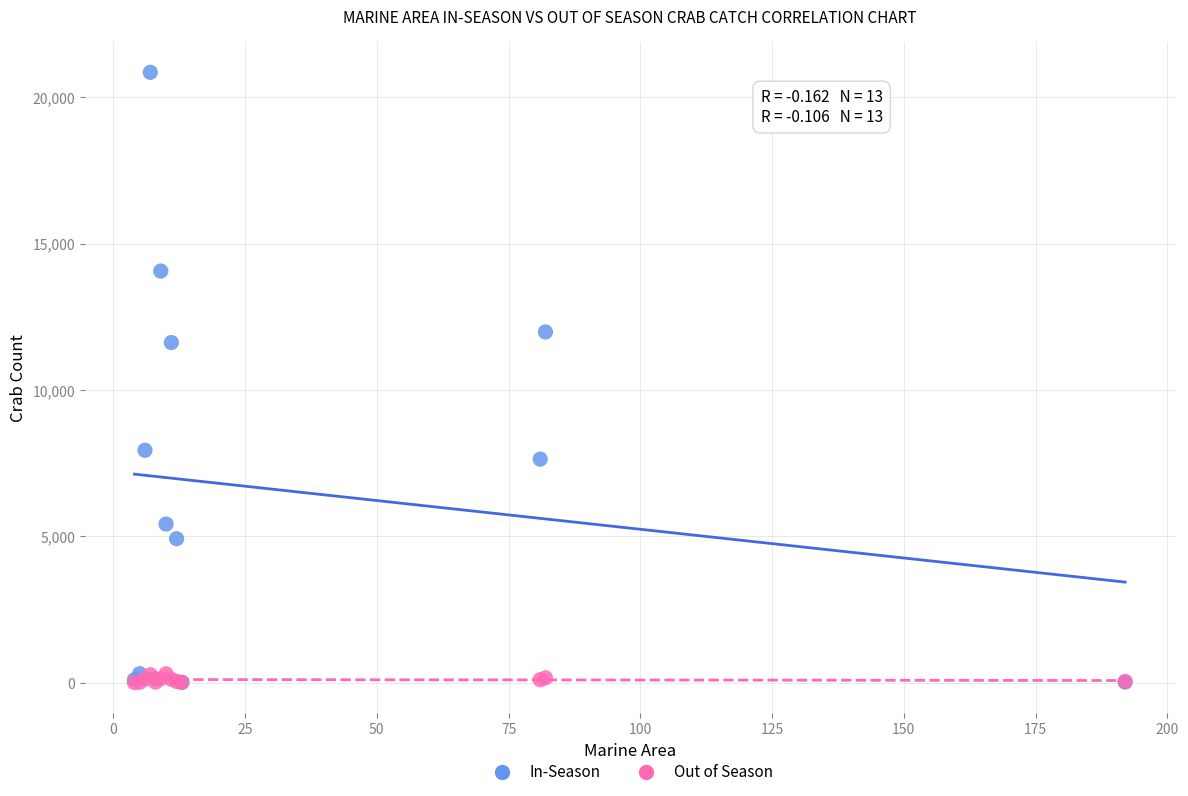

In the In-Season series, what Y value is closest to 10431?

11620